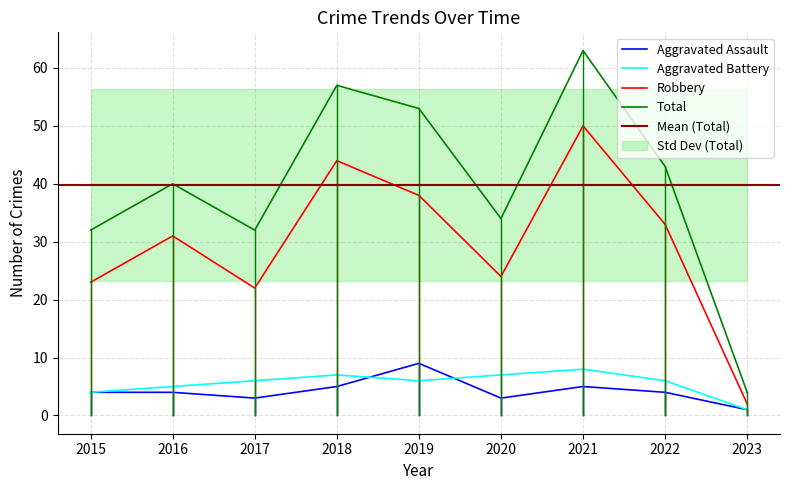

What is the value of the Aggravated Battery point at the 1st from the left?

4